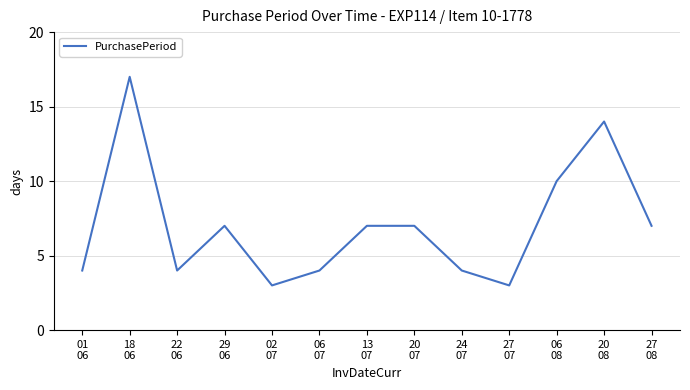

True or false: the data shows 4 at 22
06.

True